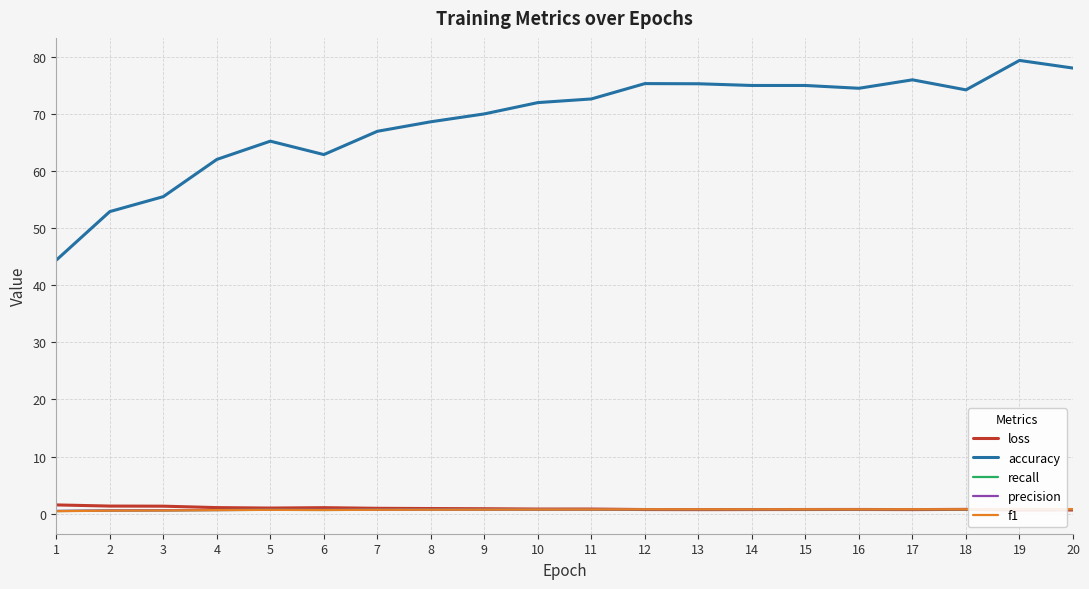

True or false: recall and precision cross at least once.

True